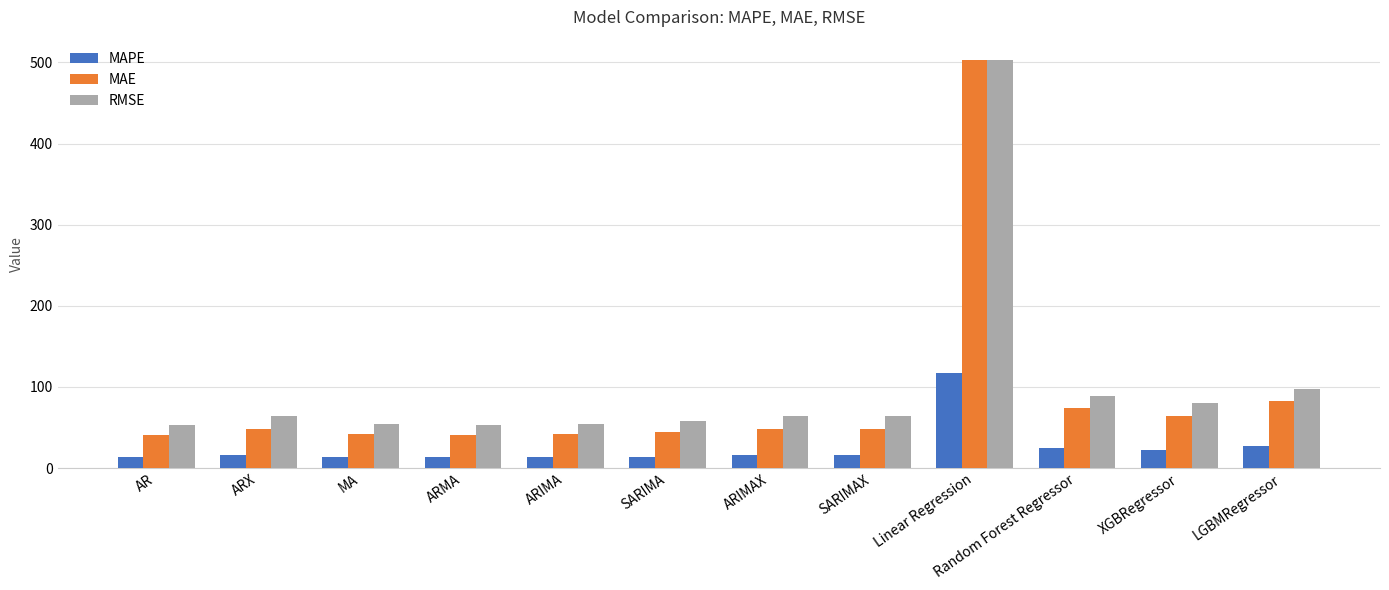

What is the label of the 2nd bar from the right?

XGBRegressor